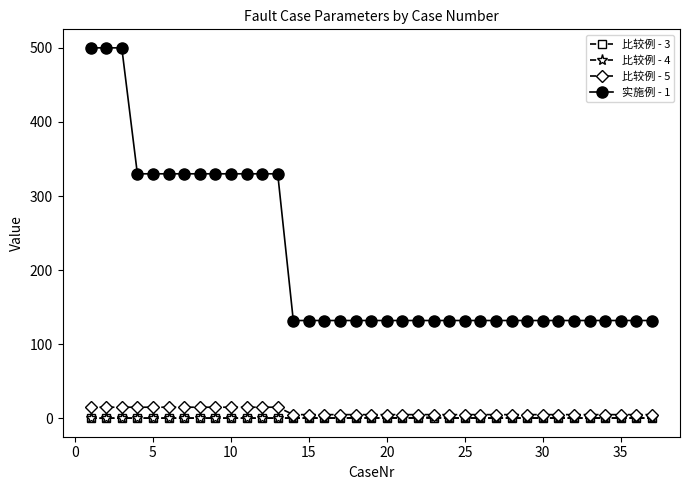

True or false: 实施例 - 1 and 比较例 - 3 cross at least once.

False